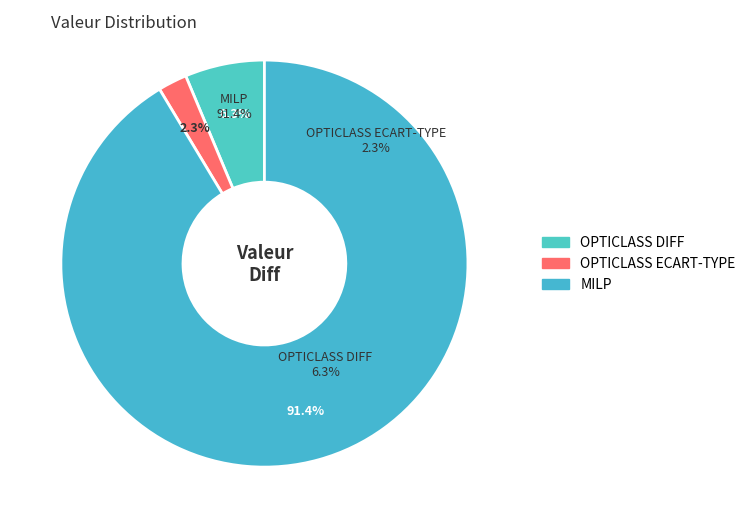

What is the change in value from OPTICLASS ECART-TYPE to MILP?

+1550